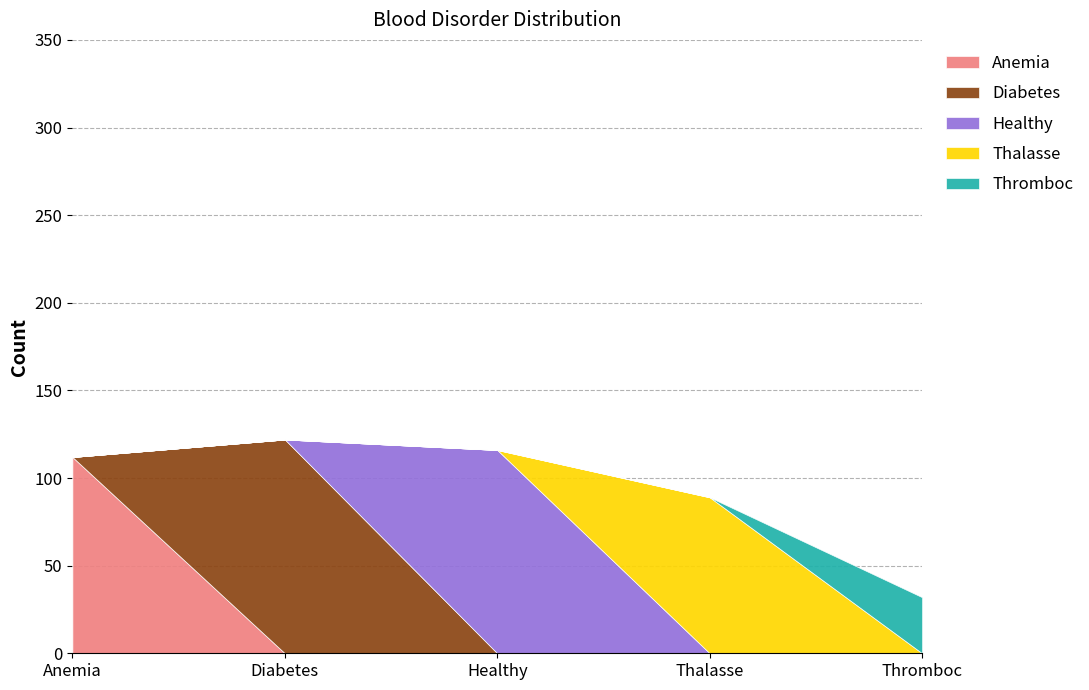

Reading right to left, extract all data points from this chart.

Anemia: 0	0	0	0	112
Diabetes: 0	0	0	122	0
Healthy: 0	0	116	0	0
Thalasse: 0	89	0	0	0
Thromboc: 32	0	0	0	0